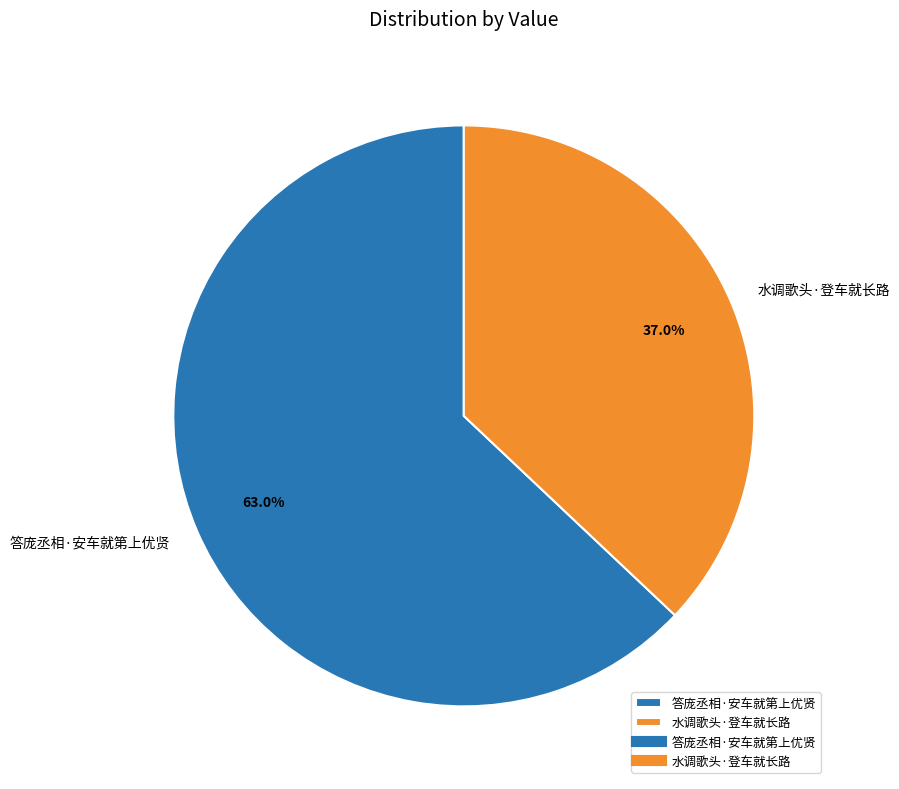

Which has a higher value, 答庞丞相·安车就第上优贤 or 水调歌头·登车就长路?

答庞丞相·安车就第上优贤